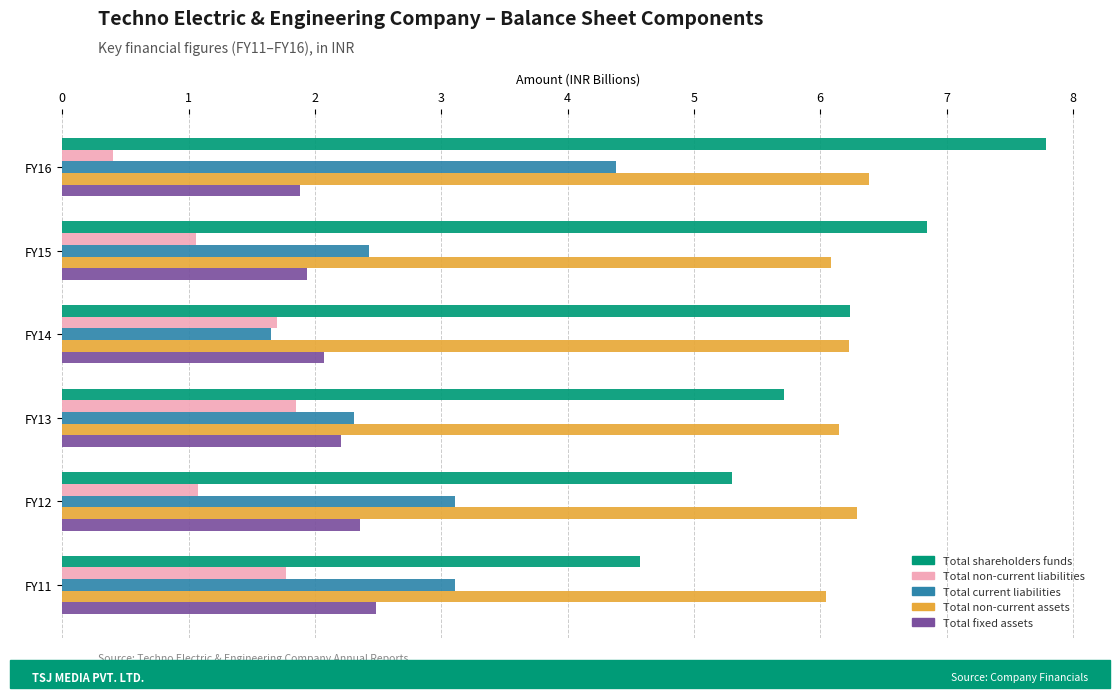

What is the sum of all Total non-current liabilities values?

7.9